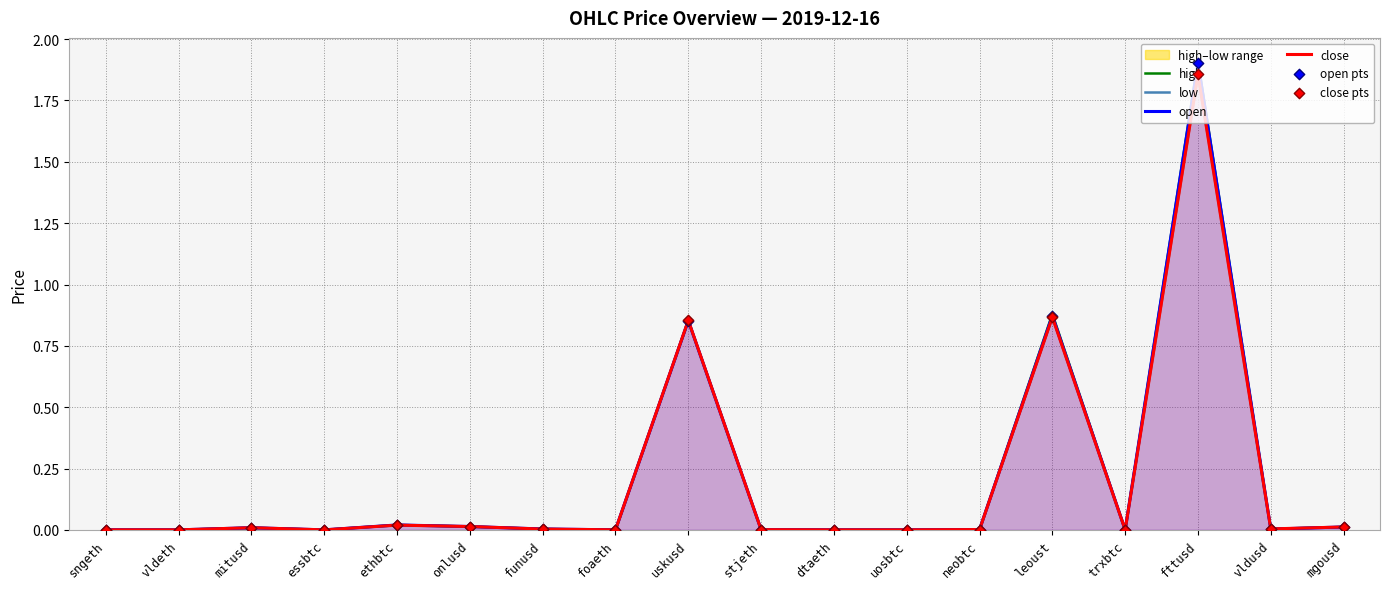

What is the total value across all series at ethbtc?

0.1